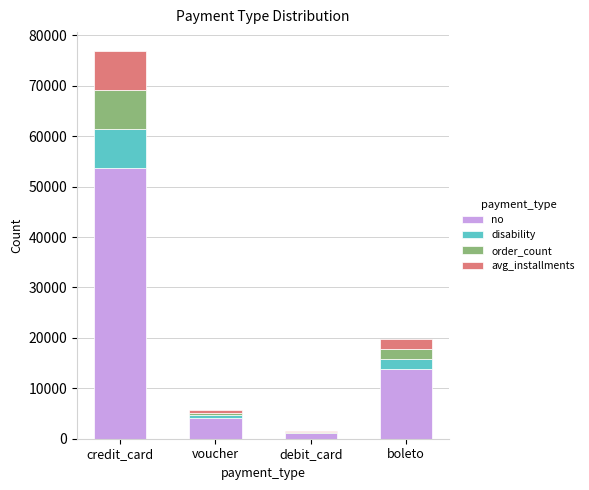

The no series shows 4042.5 at voucher. True or false?

True